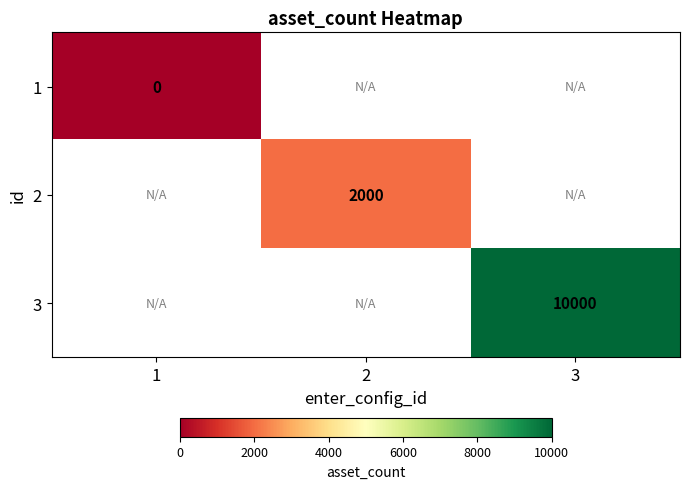

How many categories are shown in the chart?

3